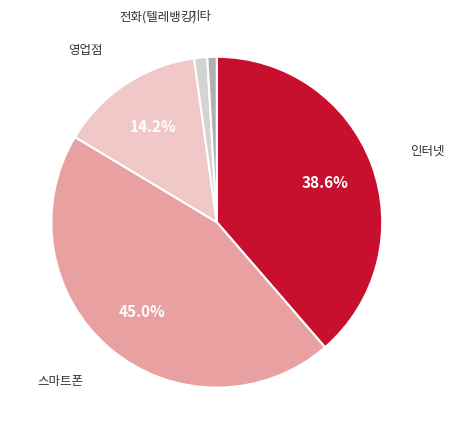

Count the number of slices in the pie.

5